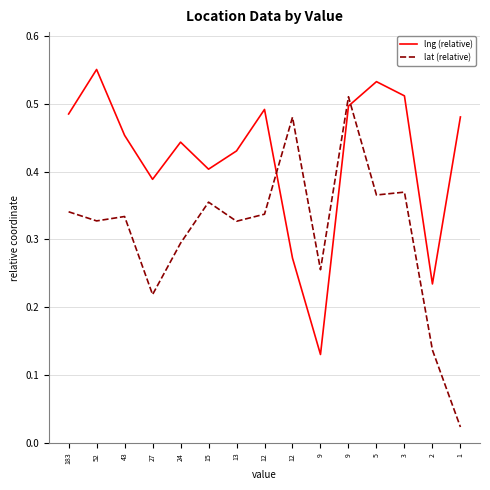

What is the difference between the second highest and minimum values in the lng (relative) series?

0.4